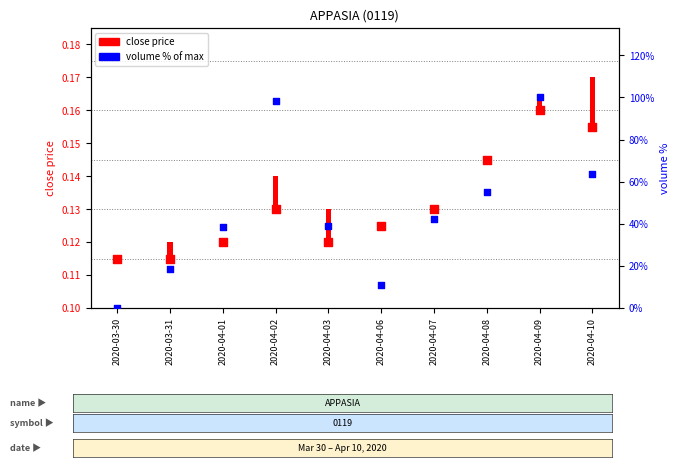

Which series has the widest spread of Y values?

volume %